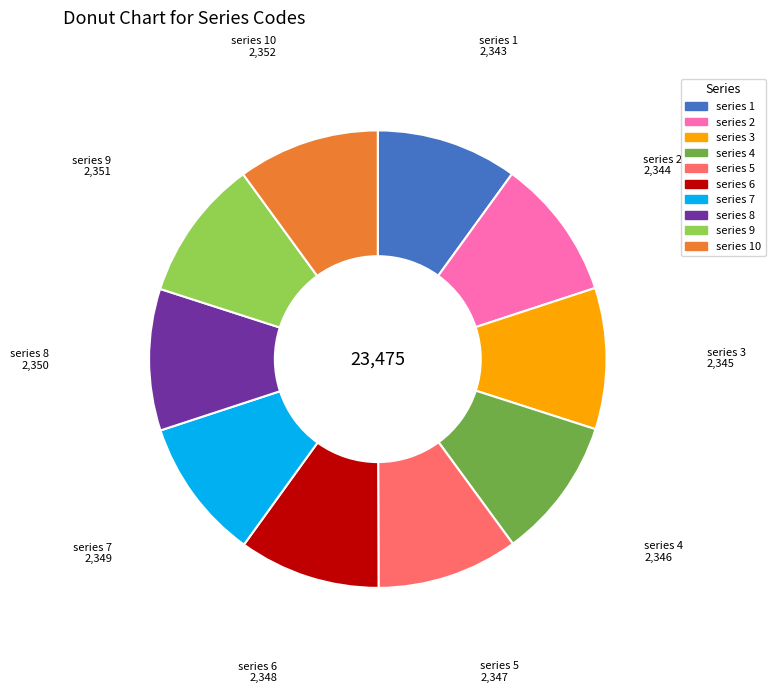

Is there any slice that represents more than half of the pie?

No